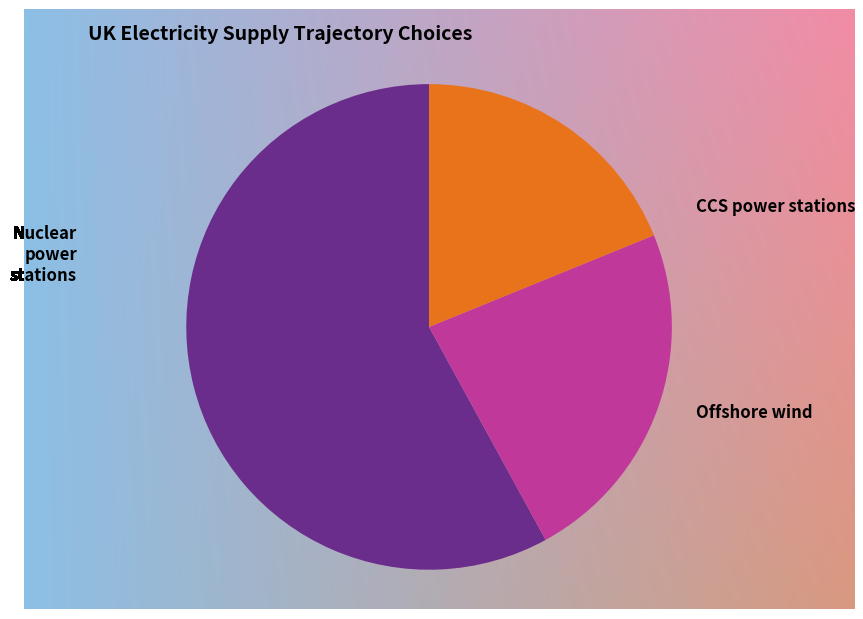

Which slice is the largest?

Nuclear power stations